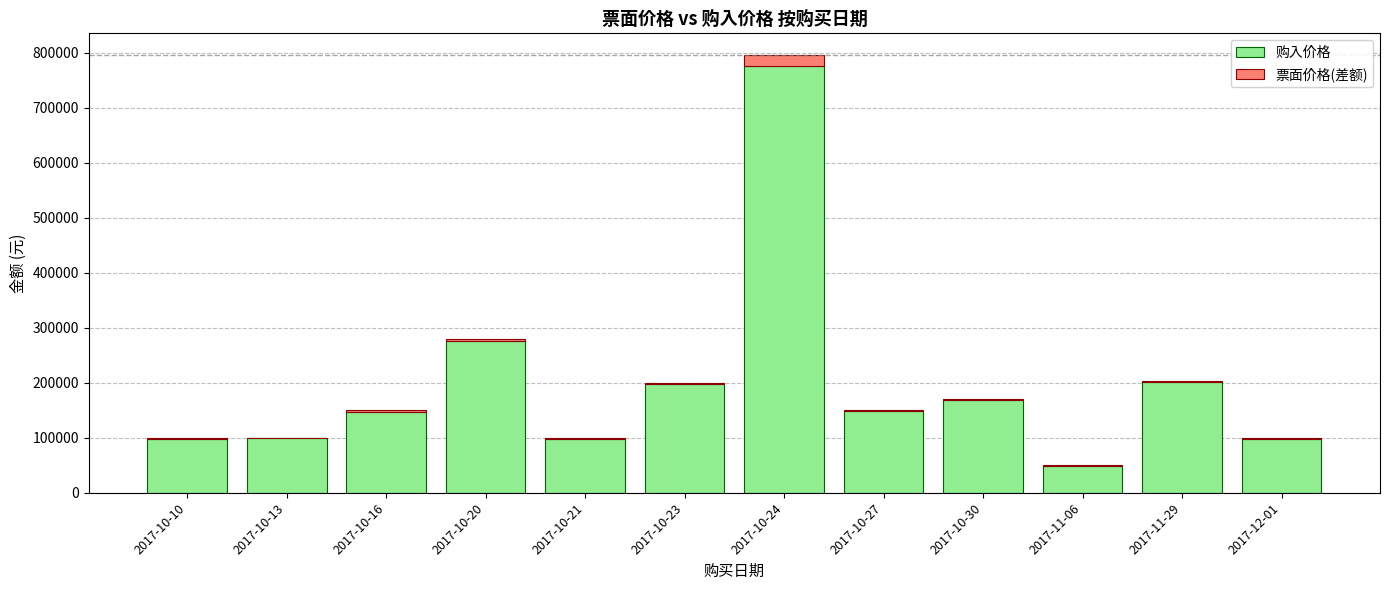

The value of 购入价格 at 2017-12-01 is 98735. True or false?

True